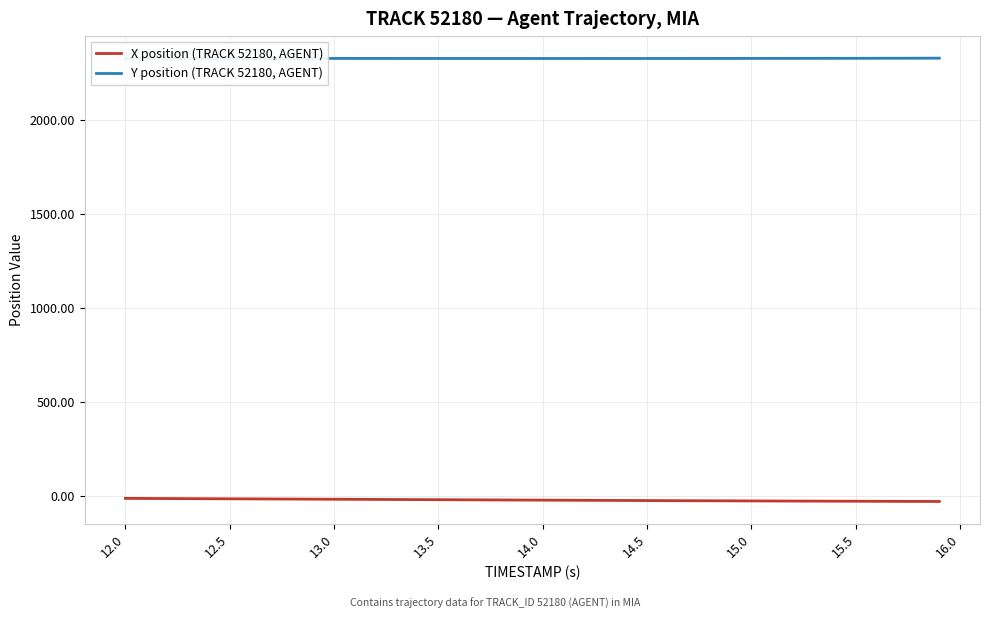

List the series in order of their overall mean, lowest first.

X position (TRACK 52180, AGENT), Y position (TRACK 52180, AGENT)